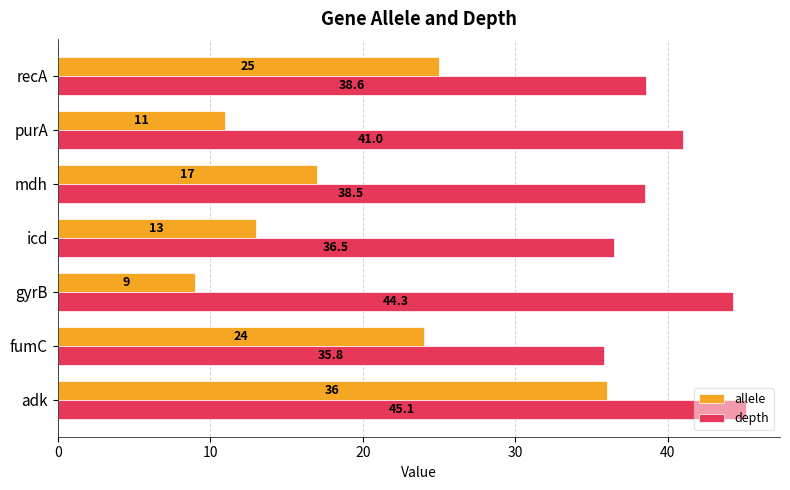

What is the sum of the allele values at mdh and icd?

30.0